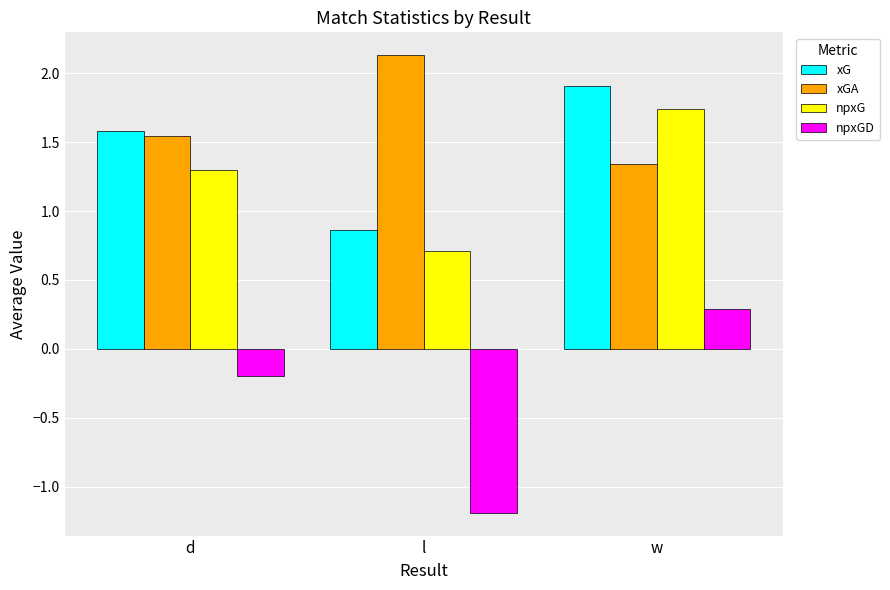

Is it true that npxGD equals -1.2 at l?

True